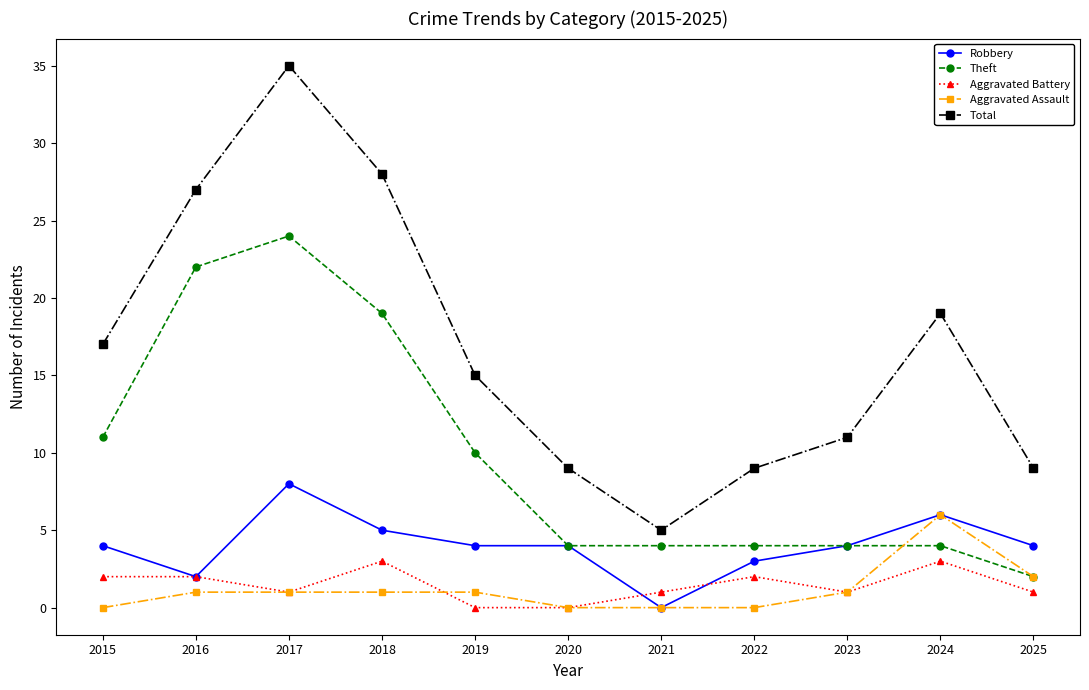

What are all the series names shown in the legend?

Robbery, Theft, Aggravated Battery, Aggravated Assault, Total